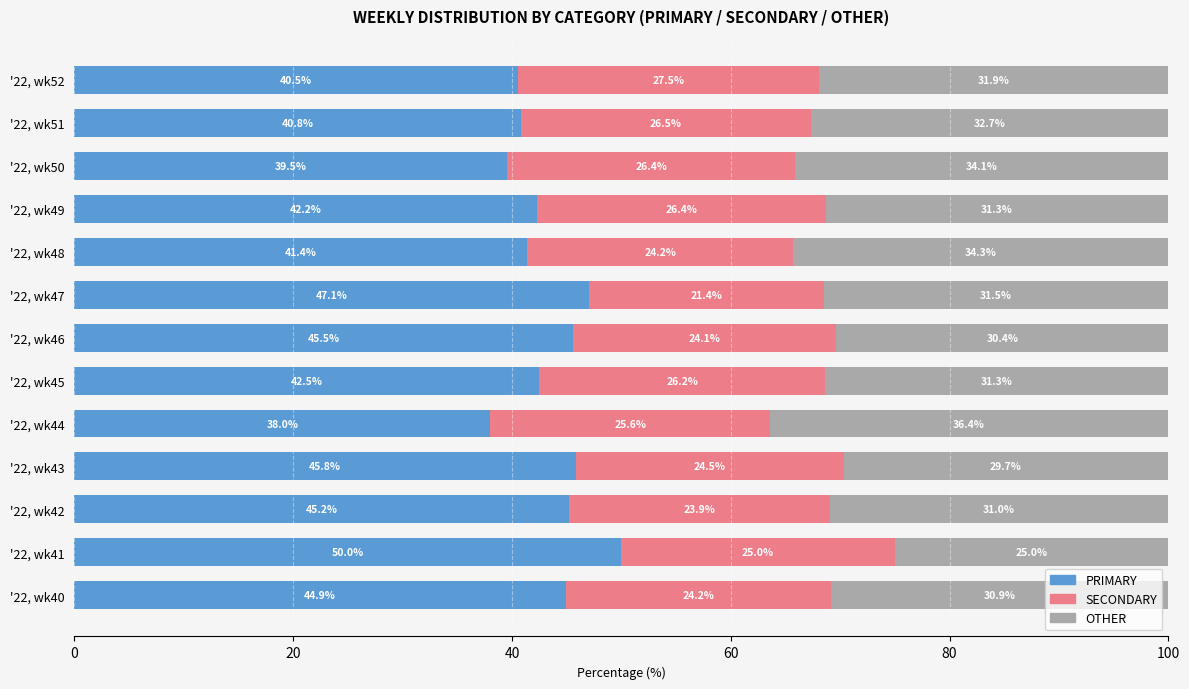

What is the minimum value for PRIMARY?

38.0